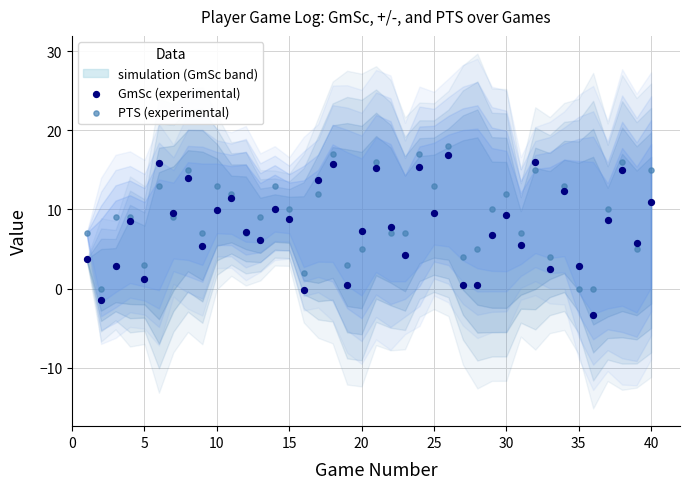

Which series reaches the minimum Y coordinate?

GmSc (experimental)